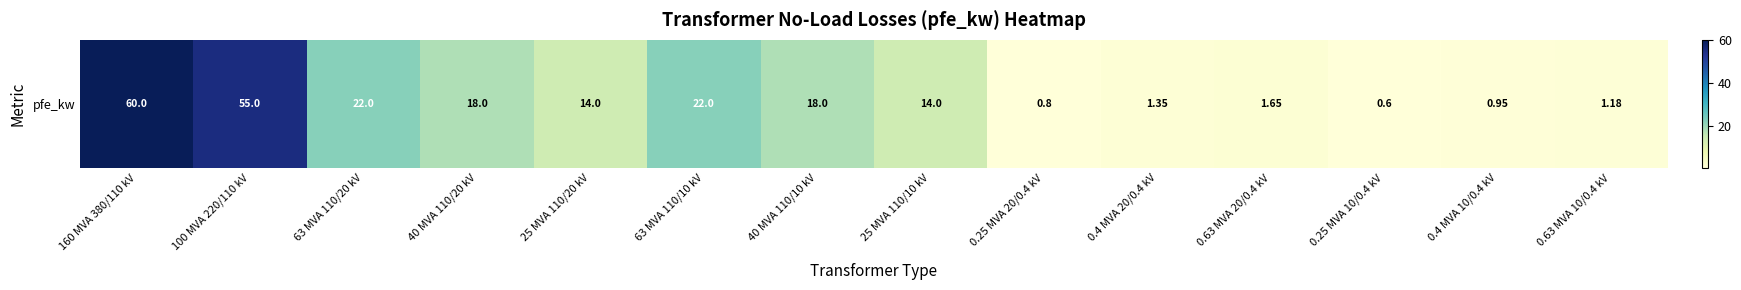

What is the sum of all values?

229.5